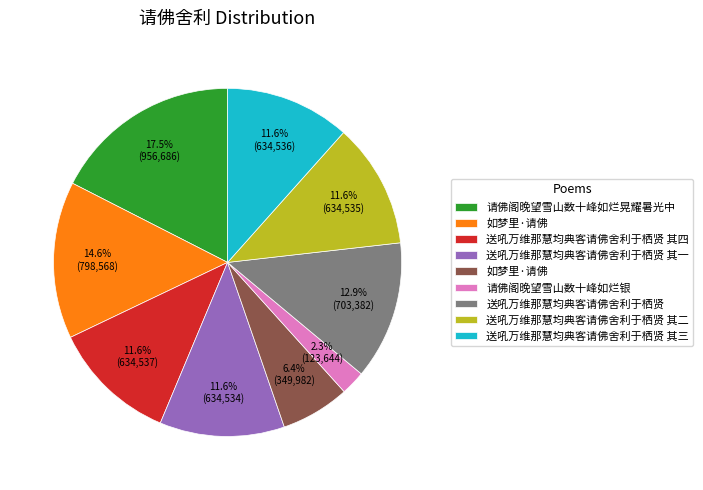

Is there any slice that represents more than half of the pie?

No